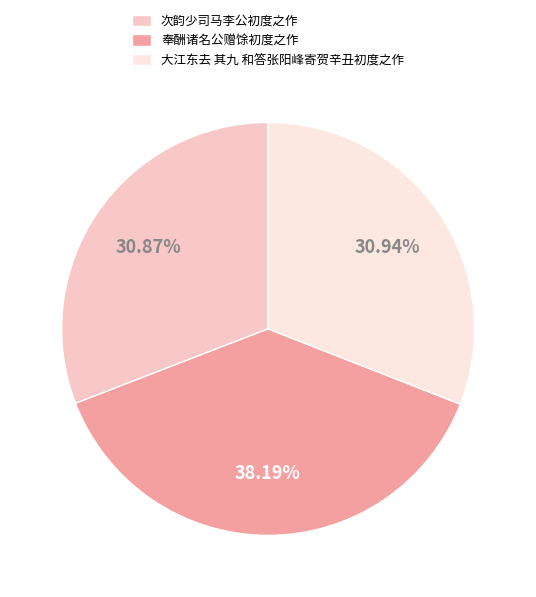

Is there a majority slice in this chart?

No